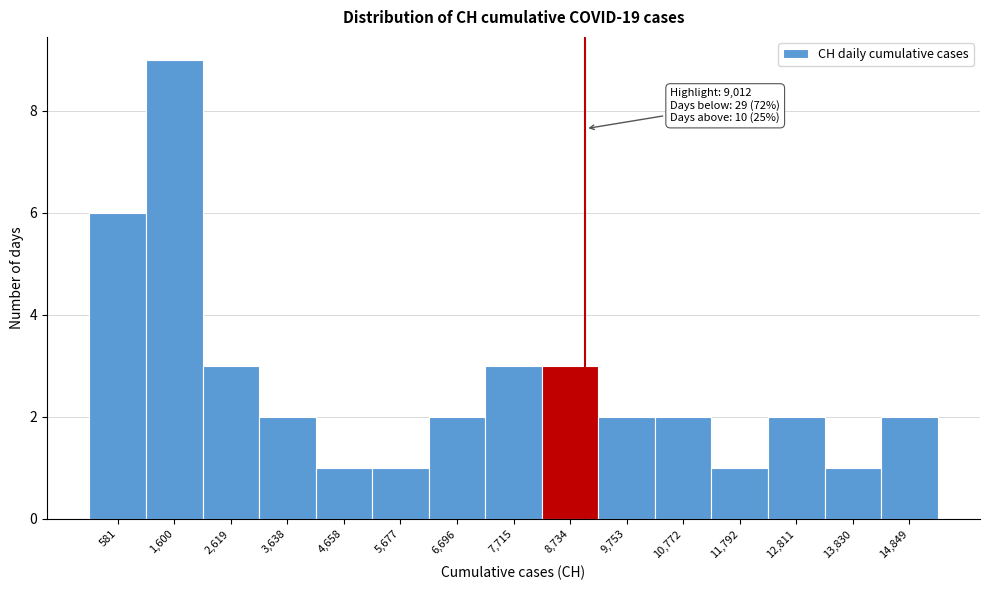

Which range on the x-axis has the tallest bar?

1000 to 2200